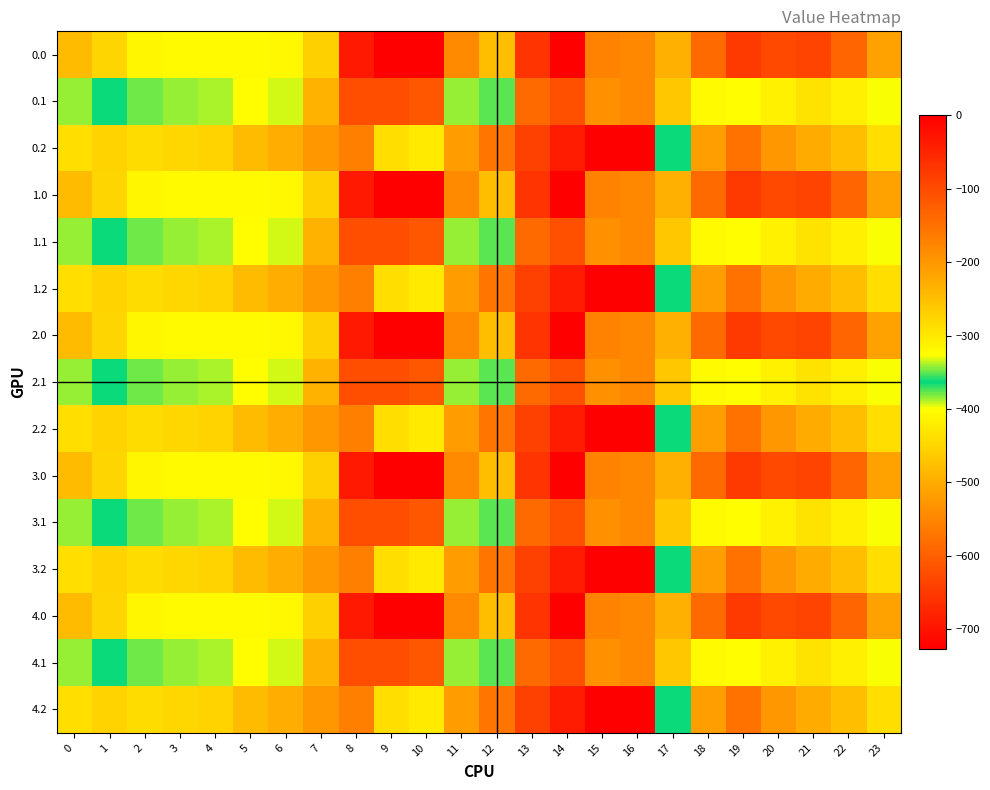

What is the difference between the highest and lowest values at 6?

179.2